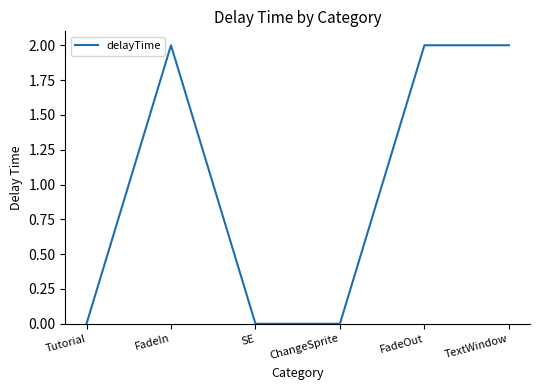

What position from the right is FadeIn?

5